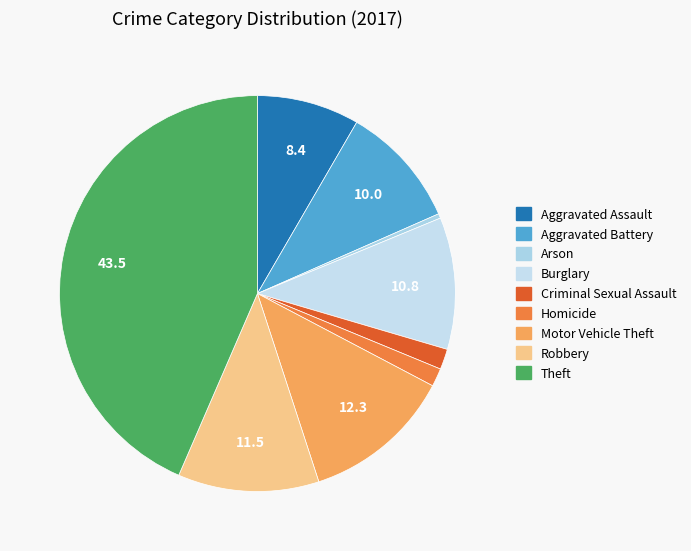

To the nearest percent, what is the combined percentage of Theft and Arson?

44%